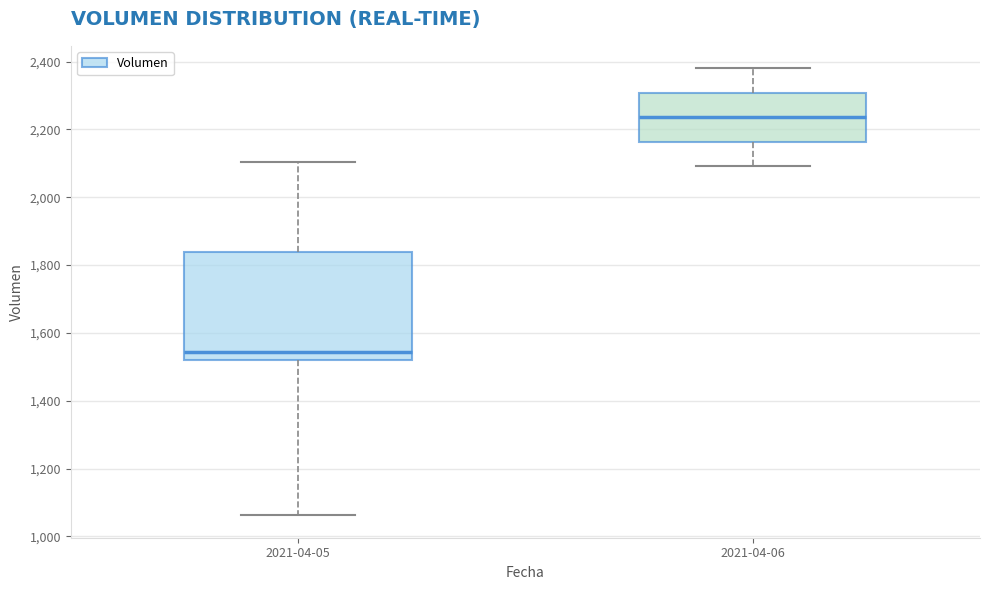

Which box's median line is the highest?

2021-04-06